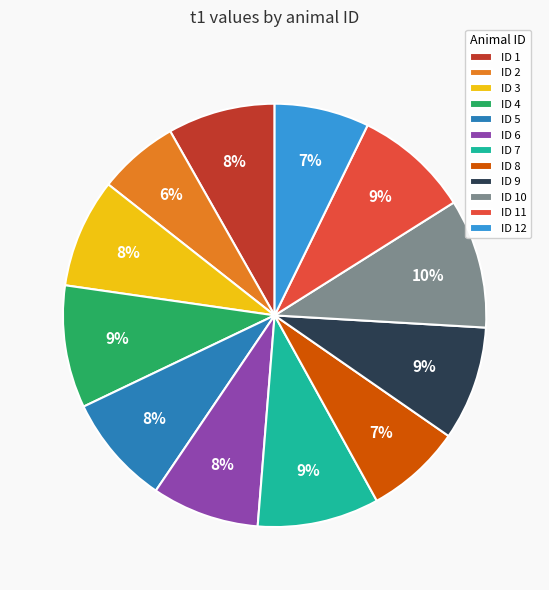

Which category has the biggest portion of the pie?

ID 10